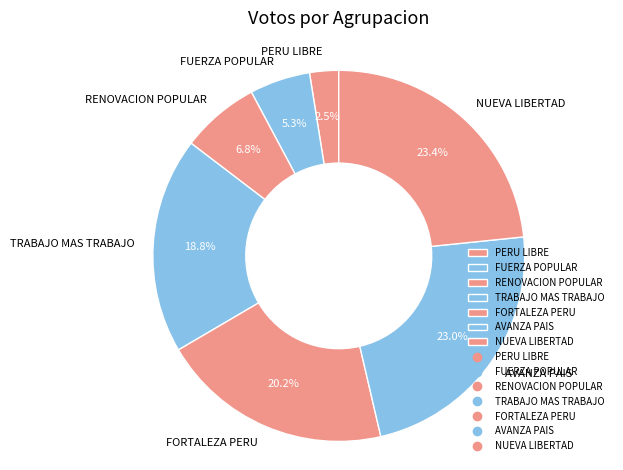

Between TRABAJO MAS TRABAJO and PERU LIBRE, which is larger?

TRABAJO MAS TRABAJO